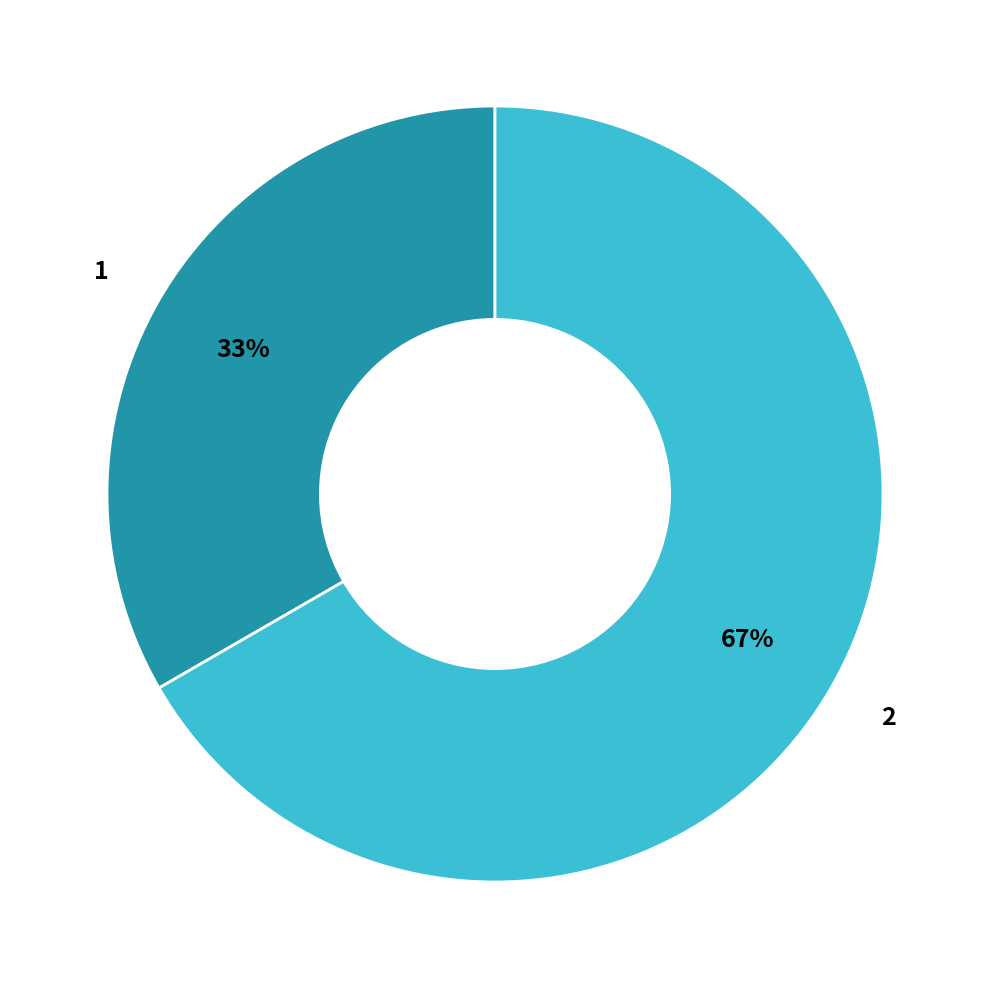

Does any single category account for the majority?

Yes